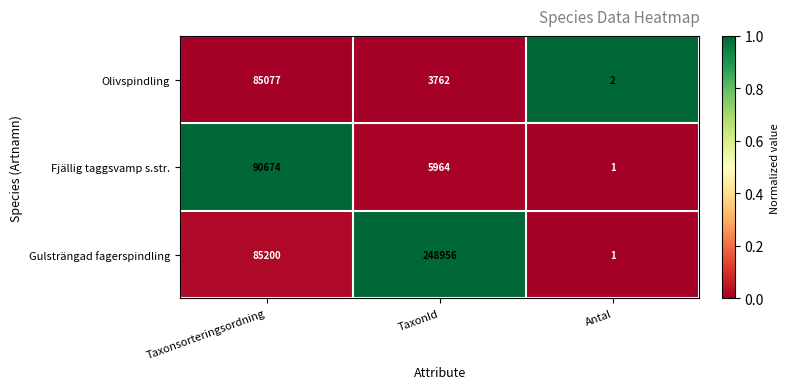

The Fjällig taggsvamp s.str. series shows 1 at Antal. True or false?

True